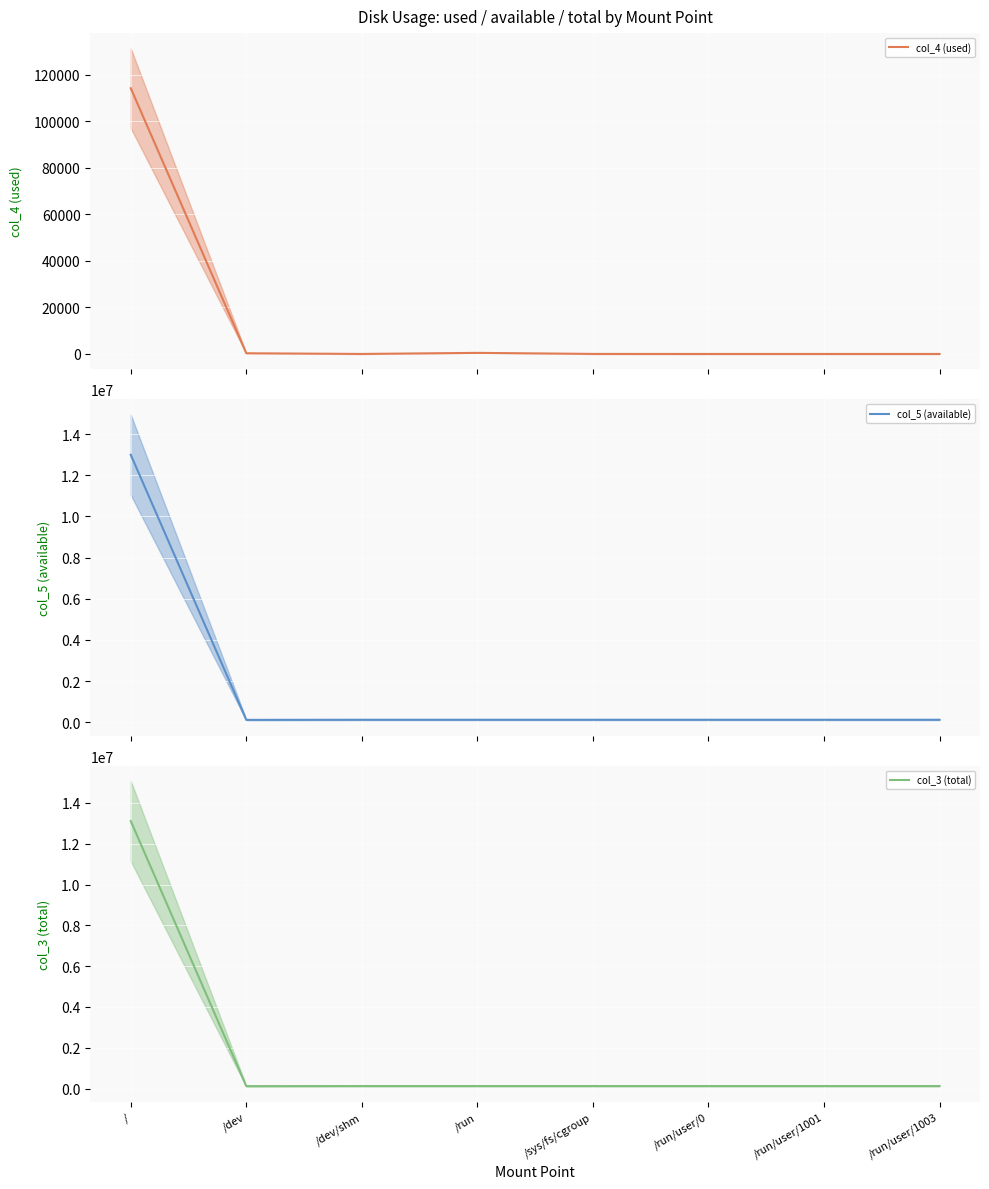

Rank the series by their maximum value, from highest to lowest.

col_3 (total), col_5 (available), col_4 (used)